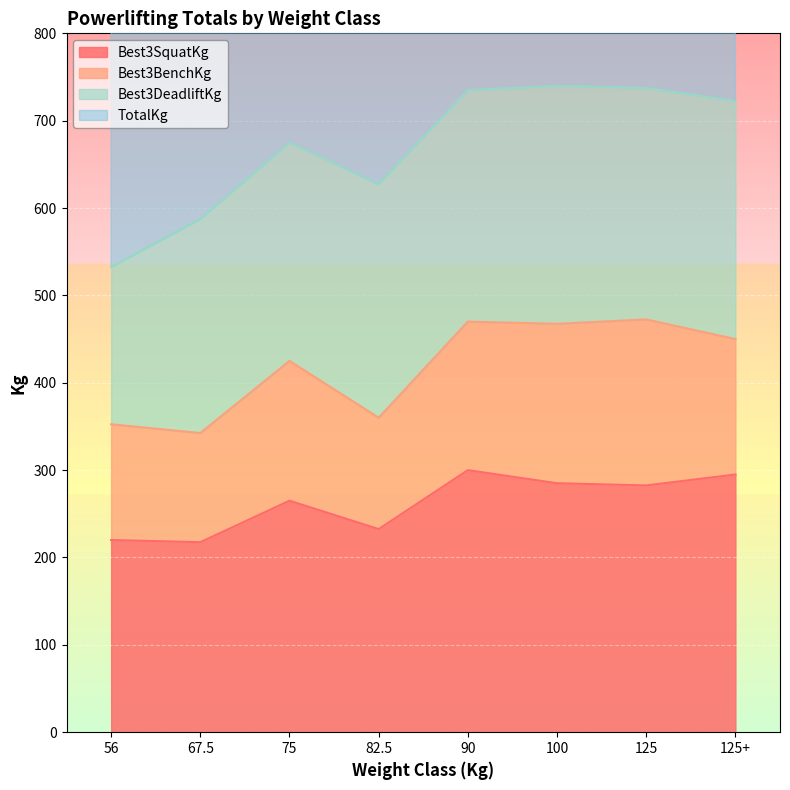

Is it true that TotalKg equals 1109.6 at 82.5?

False